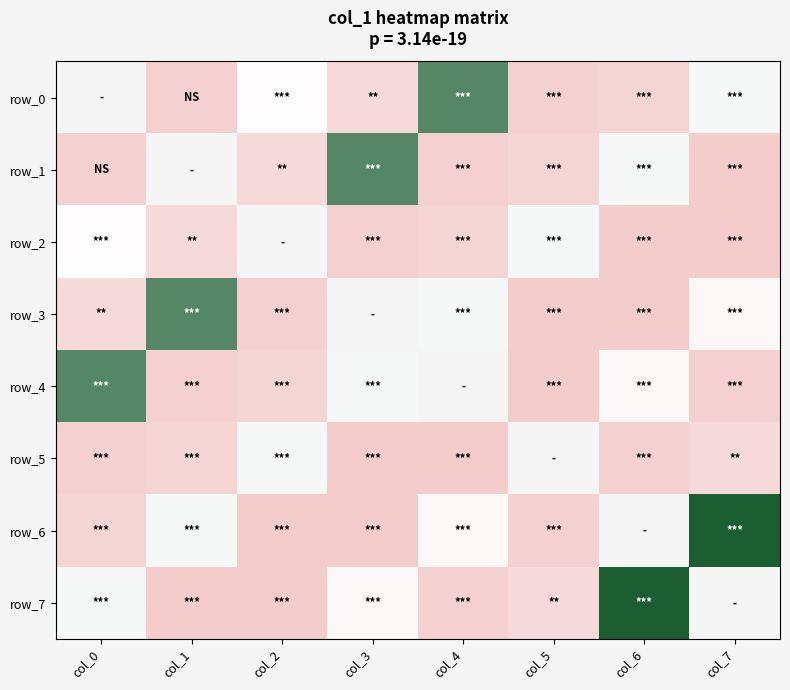

Rank the categories by row_4 value from lowest to highest.

col_5, col_1, col_7, col_2, col_6, col_3, col_0, col_4